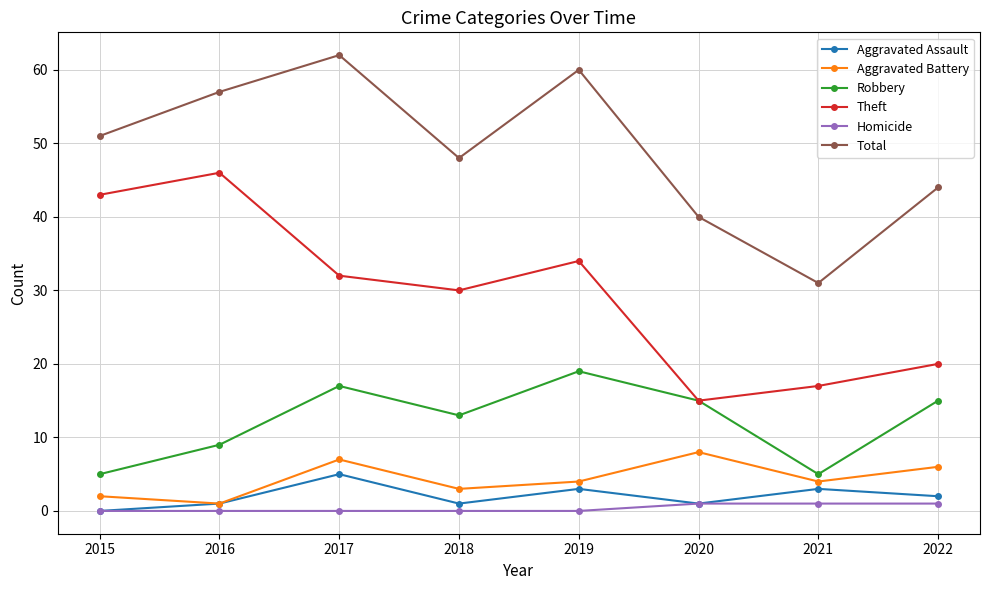

What is the maximum value shown in the chart?

62